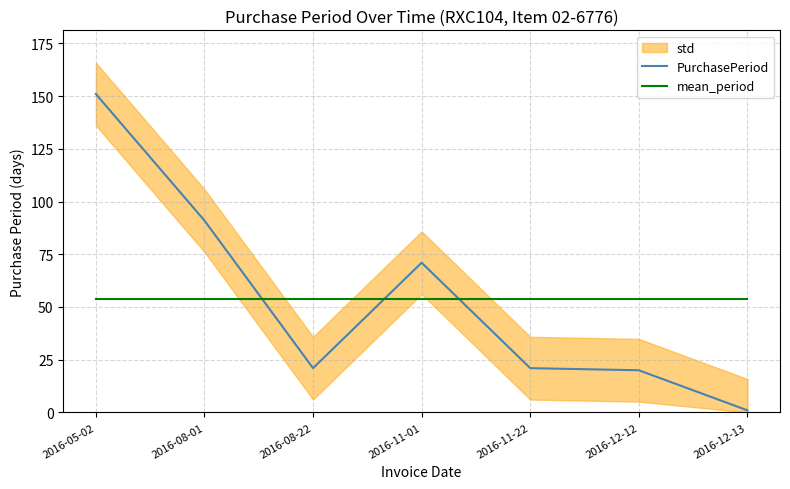

How many intersections are there between PurchasePeriod and mean_period?

3